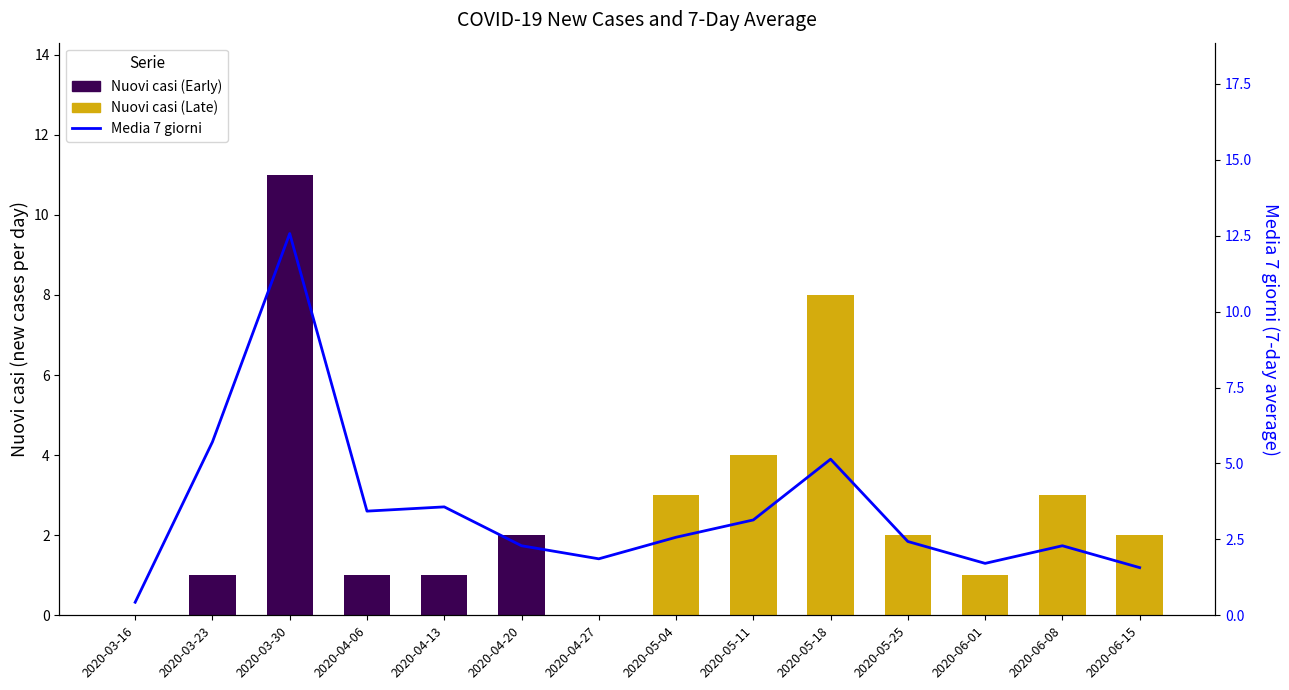

Between 2020-03-16 and 2020-04-20, which is larger?

2020-04-20